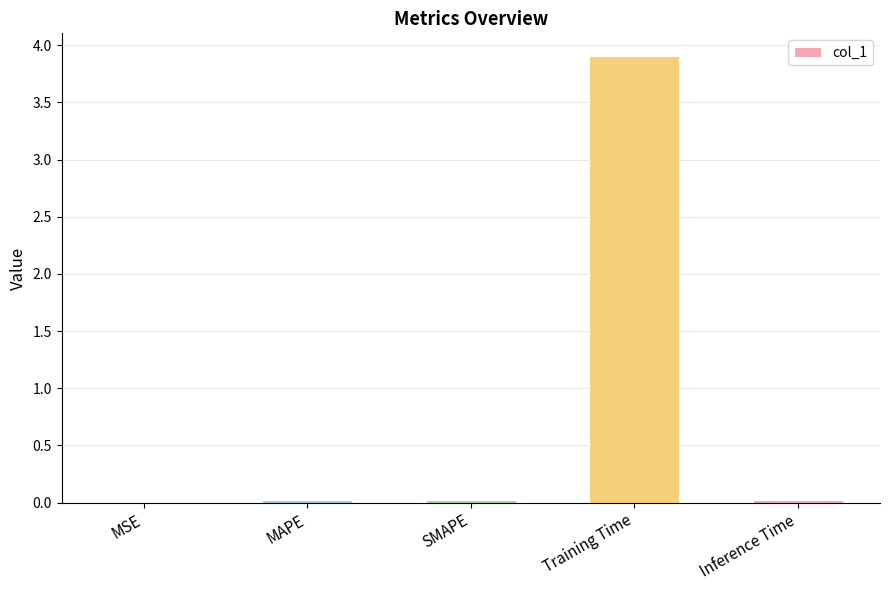

The chart shows a value of 0.0 at MAPE. True or false?

True